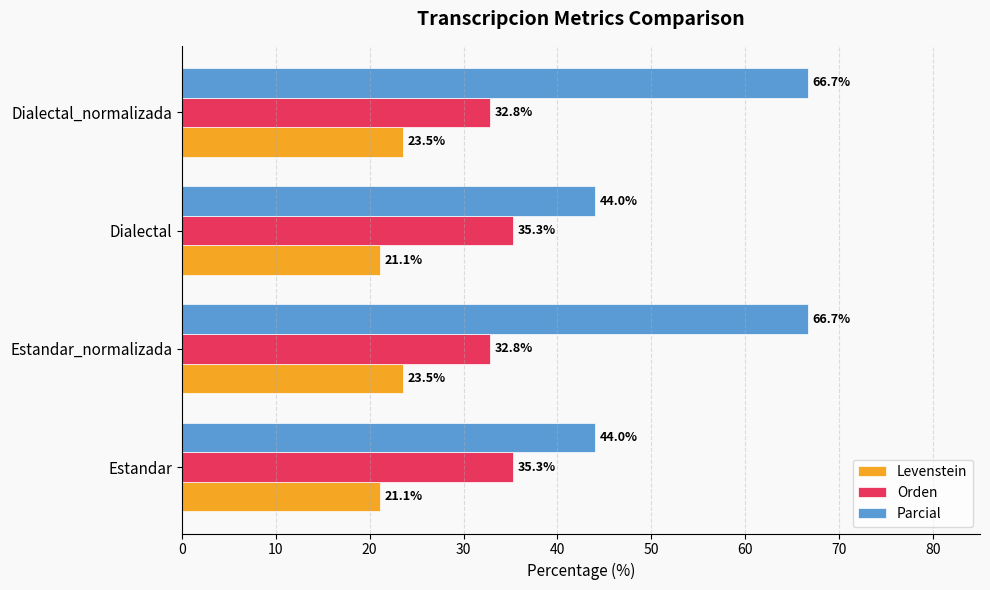

What is the difference between the second highest and second lowest values in the Levenstein series?

2.5